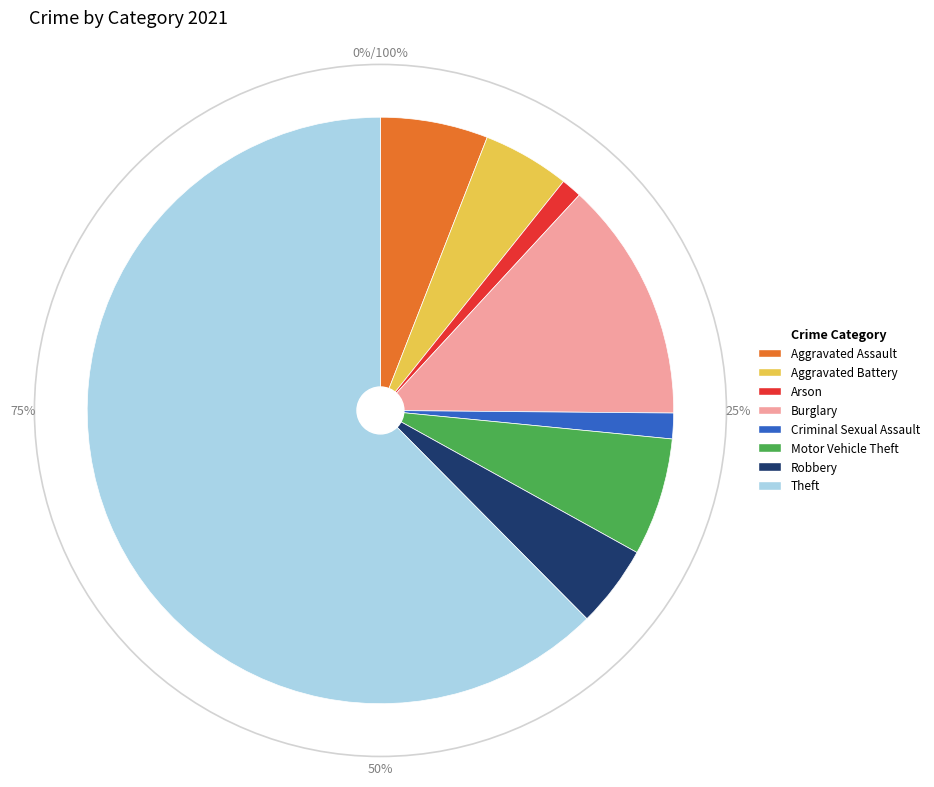

Rank the categories by value from highest to lowest.

Theft, Burglary, Motor Vehicle Theft, Aggravated Assault, Aggravated Battery, Robbery, Criminal Sexual Assault, Arson